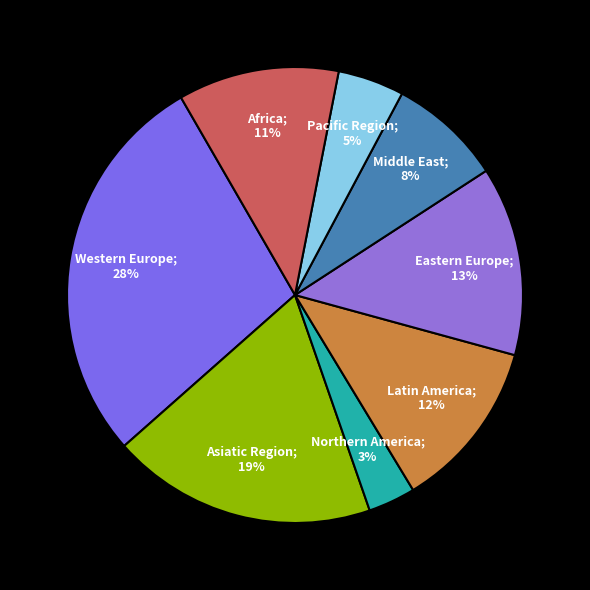

Which slice is the smallest?

Northern America